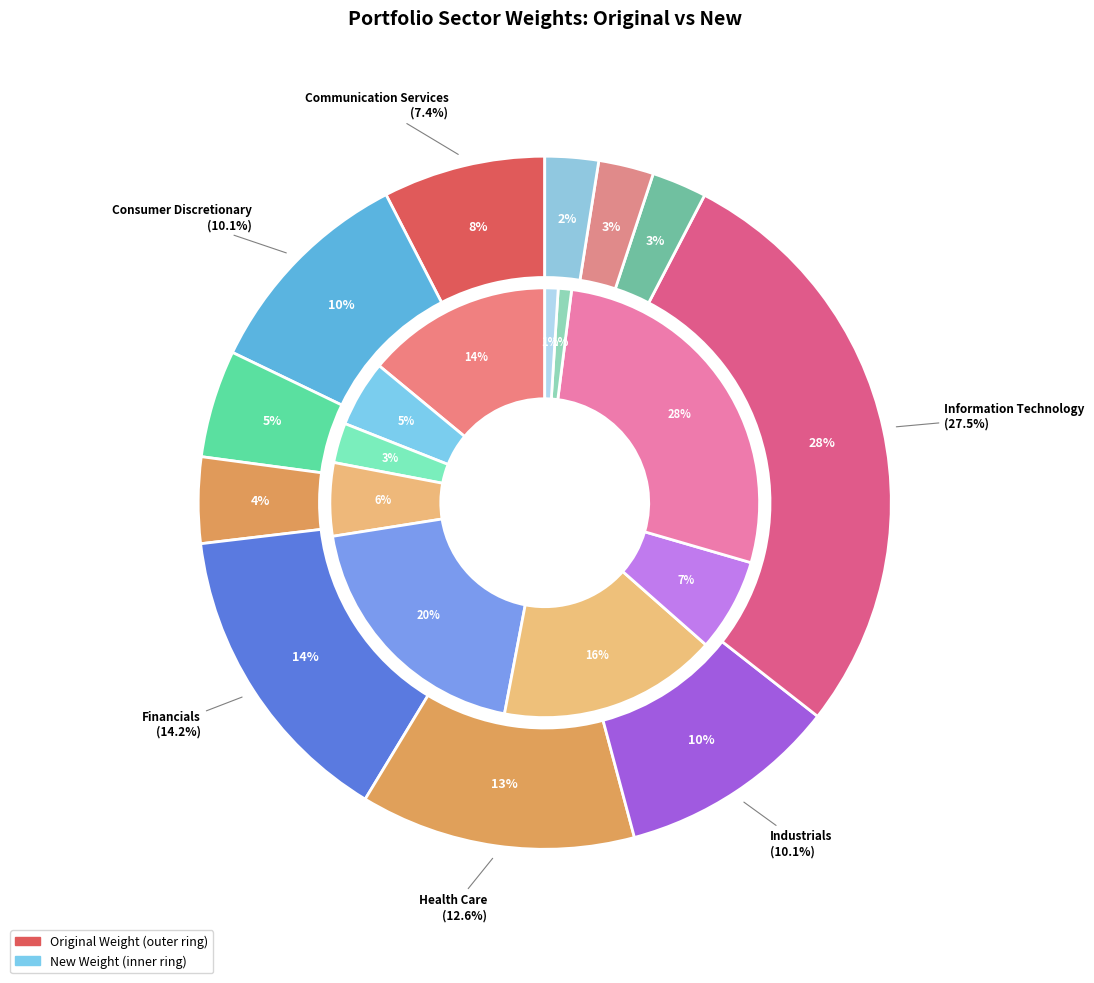

Between Consumer Discretionary and Energy, which series saw the biggest shift?

Original Weight